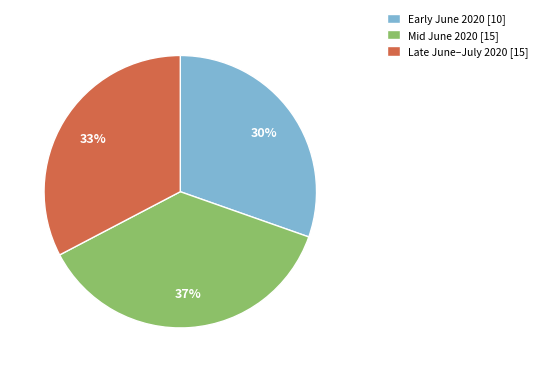

Count the number of slices in the pie.

3